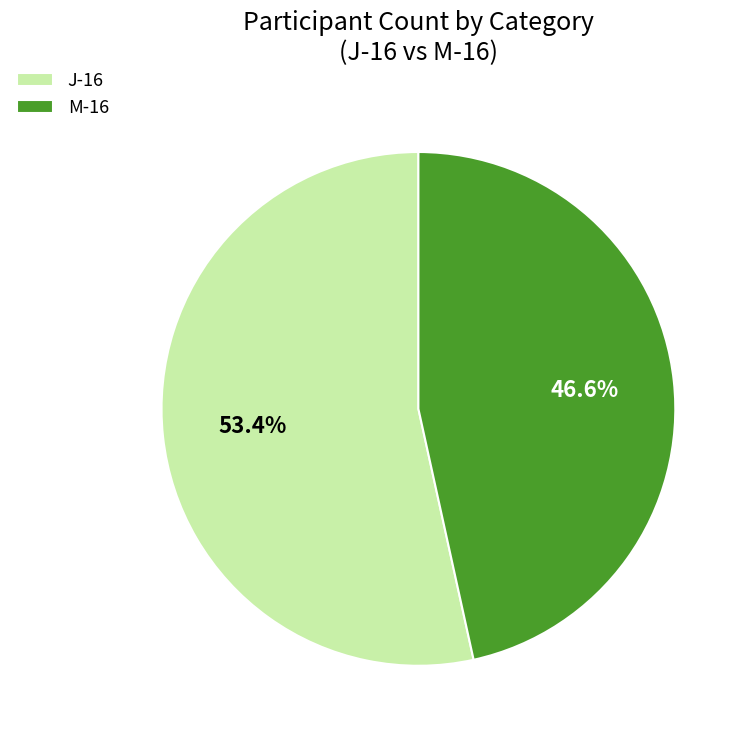

To the nearest percent, what is the difference between the J-16 and M-16 slice percentages?

7%